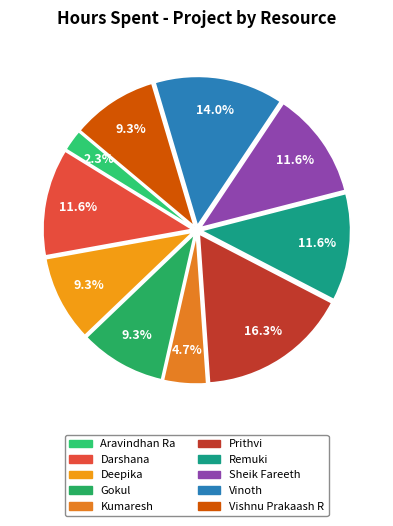

Does Darshana represent more than half of the total?

No